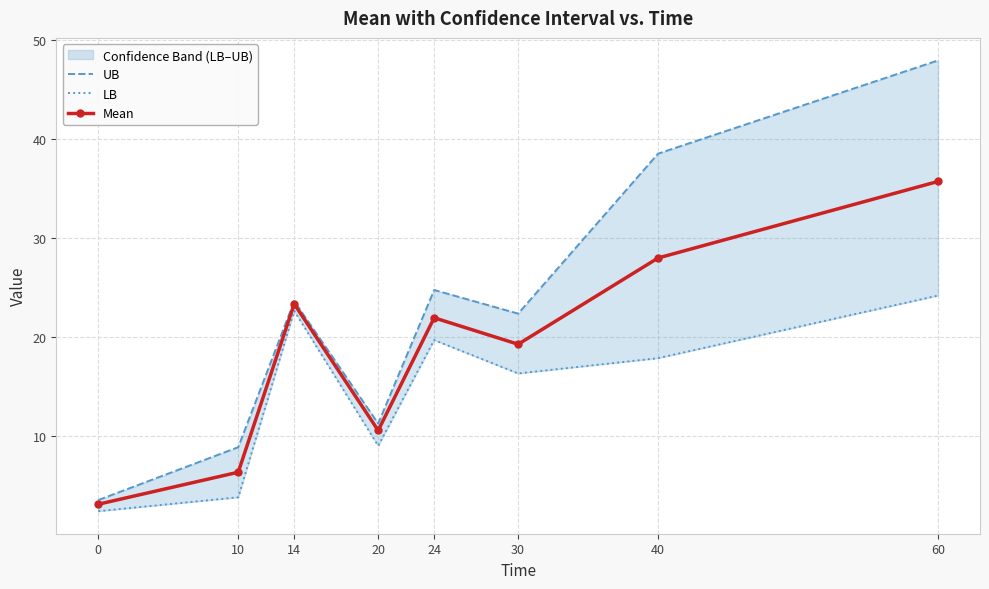

What are all the series names shown in the legend?

UB, LB, Mean